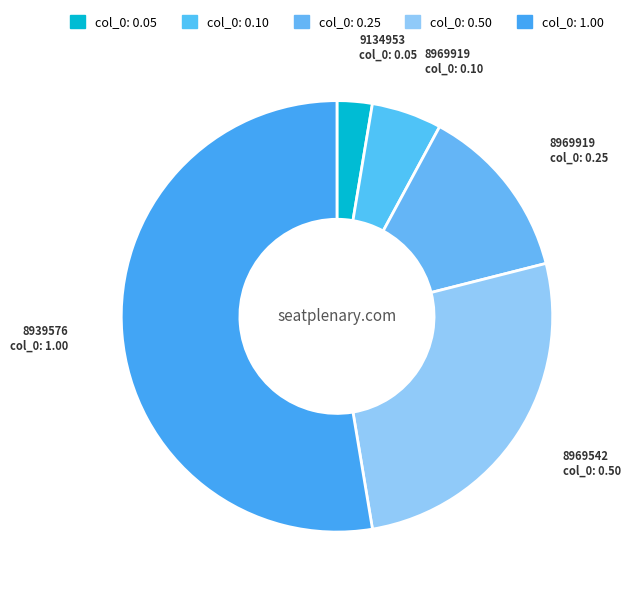

Rank the categories by value from lowest to highest.

9134953, 8969919, 8969919, 8969542, 8939576